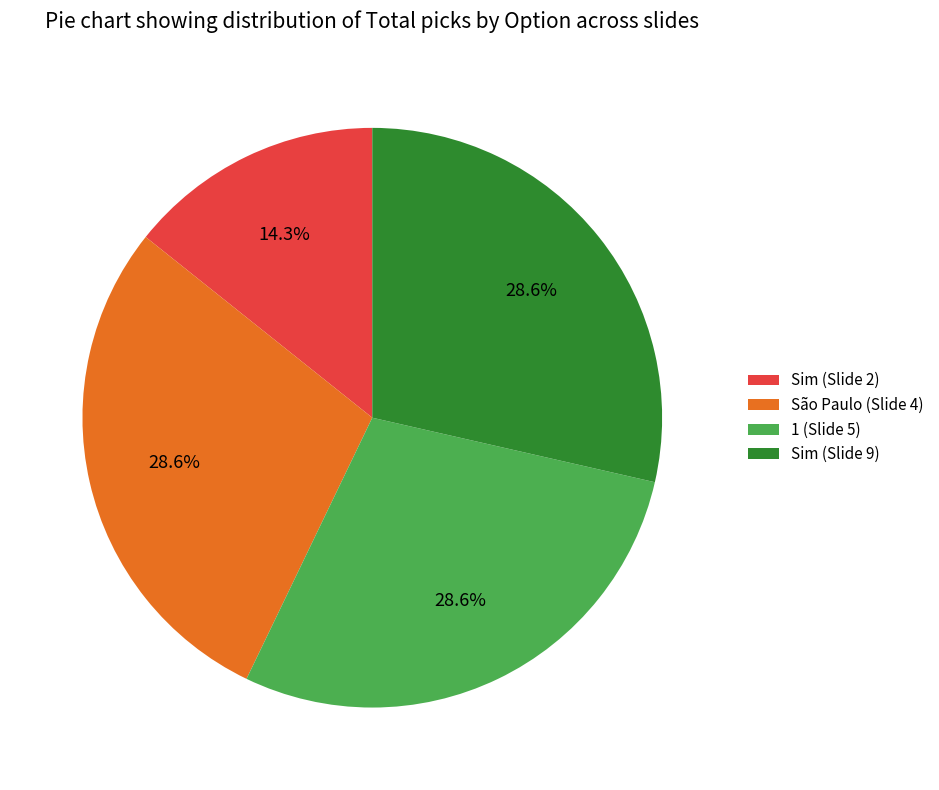

Combined, do Sim (Slide 2) and Sim (Slide 9) account for over 50%?

No